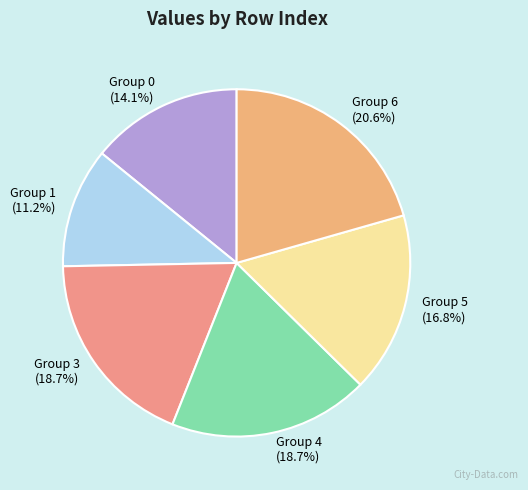

Is Group 0 the majority of the pie?

No